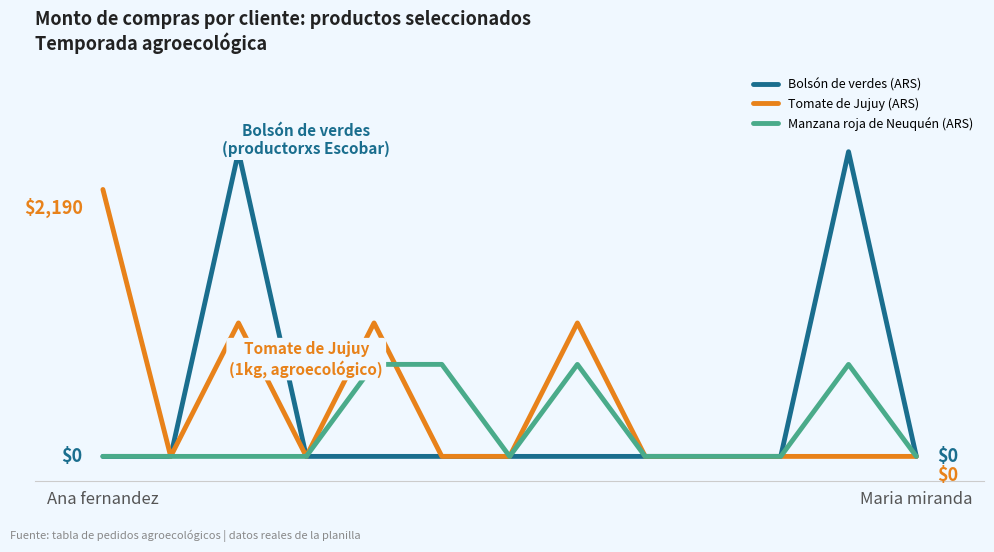

Reading left to right, extract all data points from this chart.

Bolsón de verdes (ARS): 0	0	2500	0	0	0	0	0	0	0	0	2500	0
Tomate de Jujuy (ARS): 2190	0	1095	0	1095	0	0	1095	0	0	0	0	0
Manzana roja de Neuquén (ARS): 0	0	0	0	755	755	0	755	0	0	0	755	0